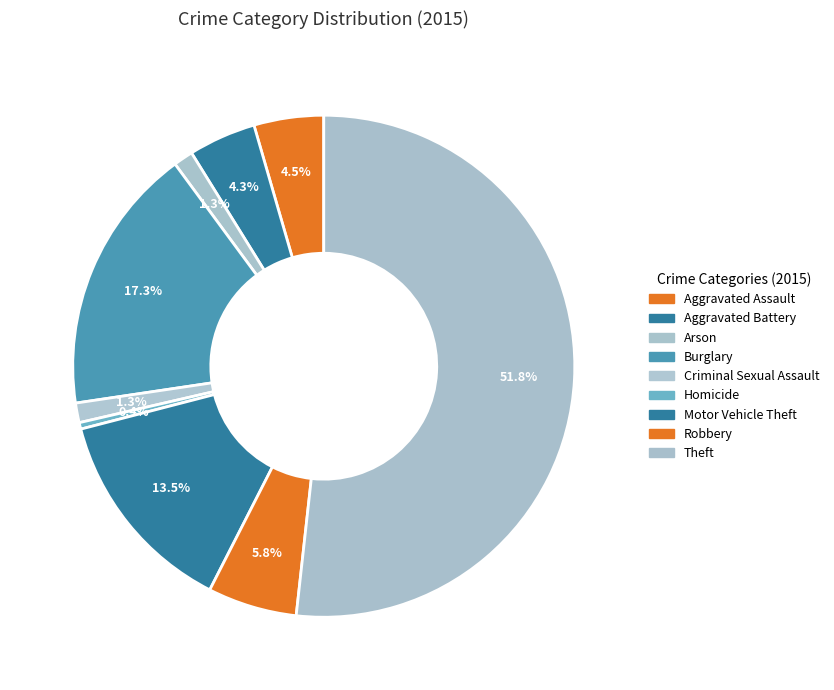

How many segments does this pie chart have?

9